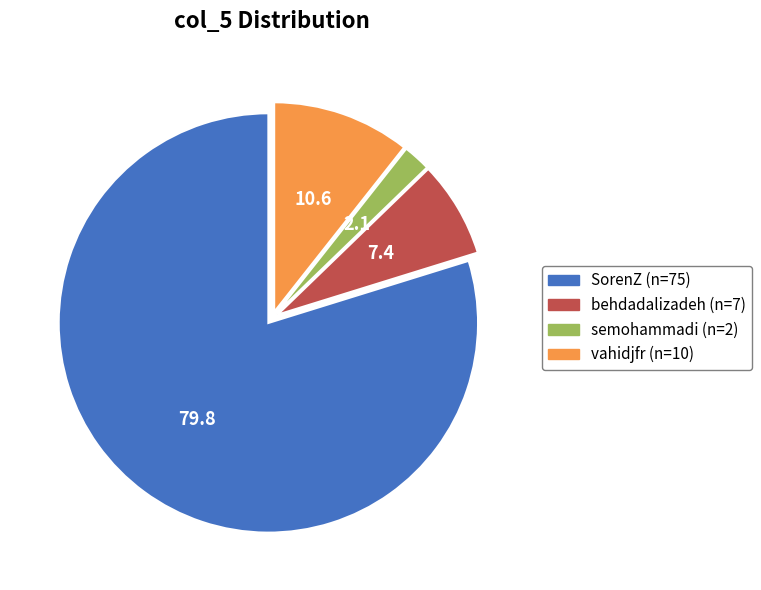

Which category accounts for the majority?

SorenZ